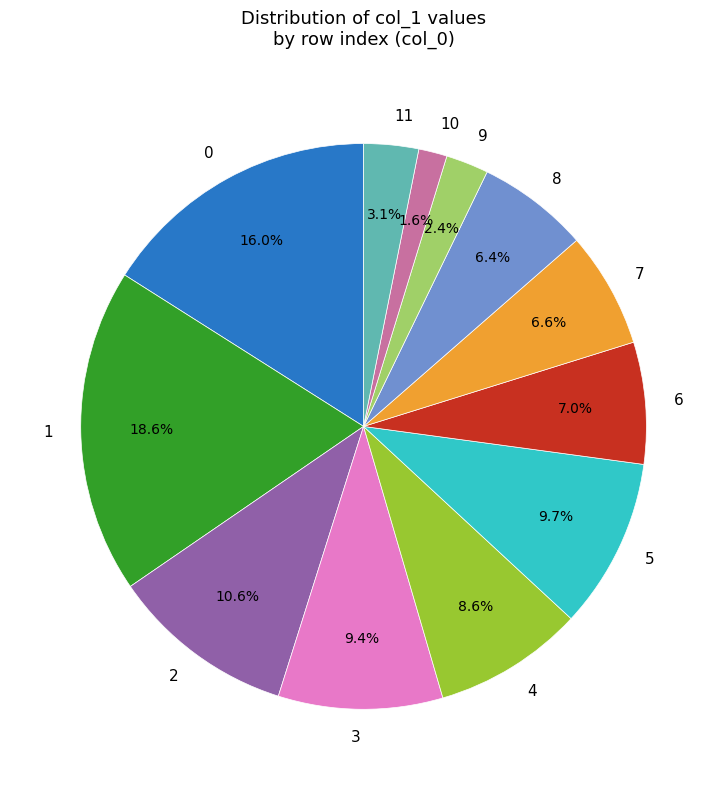

What percentage is the 0 slice, to the nearest percent?

16%